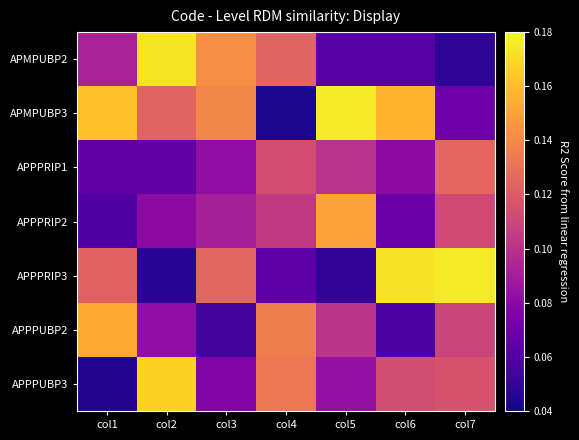

At col4, list the series in order from largest to smallest.

APPPUBP2, APPPUBP3, APMPUBP2, APPPRIP1, APPPRIP2, APPPRIP3, APMPUBP3